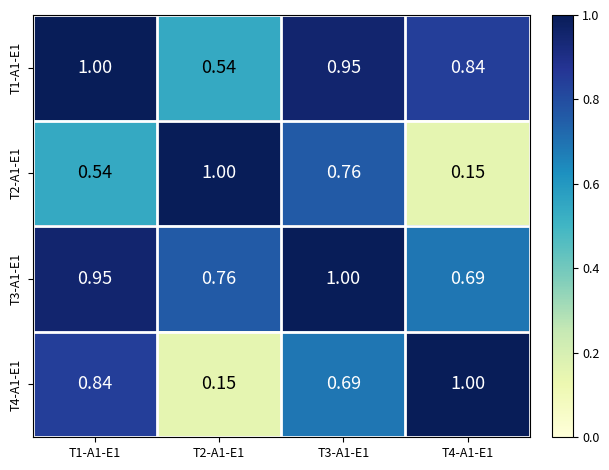

Is the value of T2-A1-E1 at T2-A1-E1 greater than the value of T1-A1-E1 at T4-A1-E1?

Yes